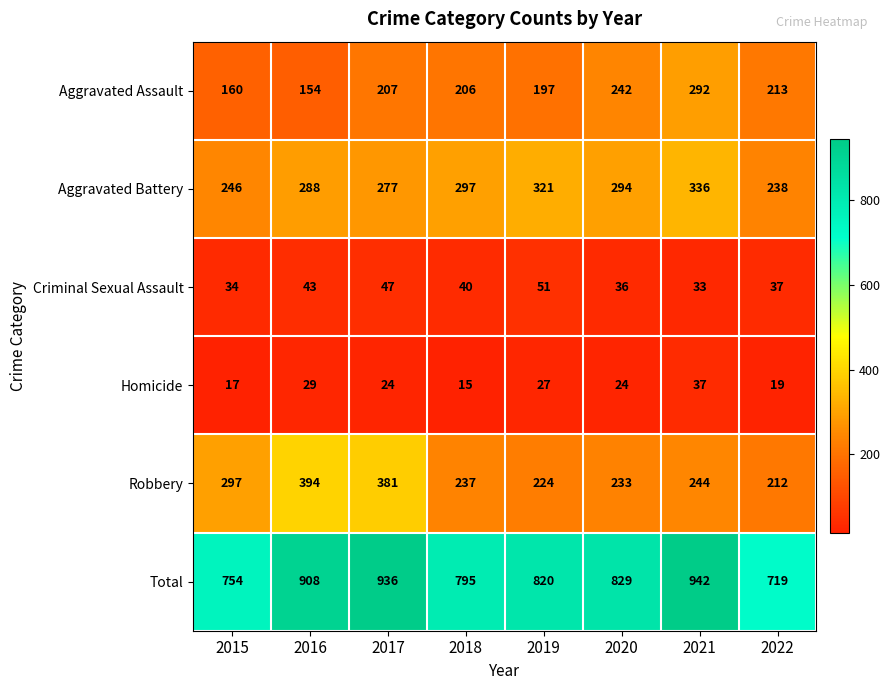

Rank the series by their maximum value, from lowest to highest.

Homicide, Criminal Sexual Assault, Aggravated Assault, Aggravated Battery, Robbery, Total